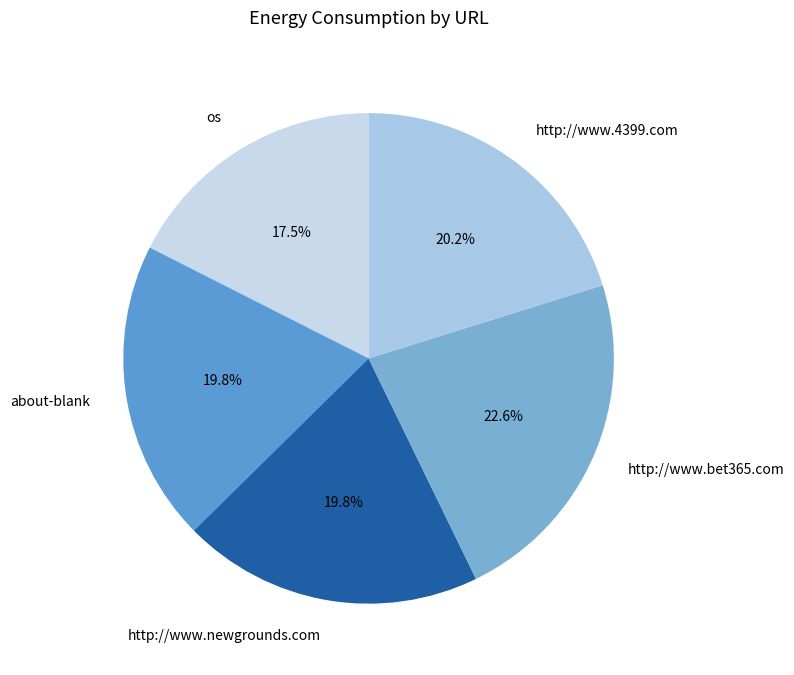

What portion of the pie excludes about-blank?

80.2%